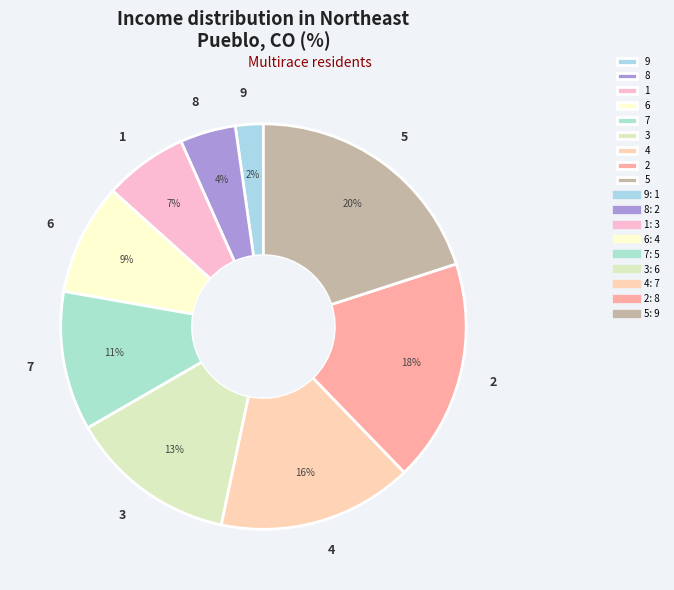

Is 5 the majority of the pie?

No